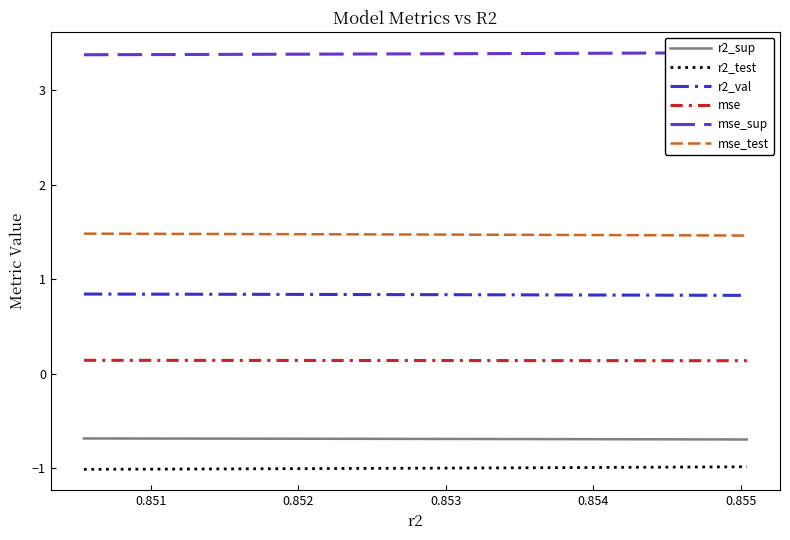

True or false: r2_sup has more than 2 interior local peaks.

False